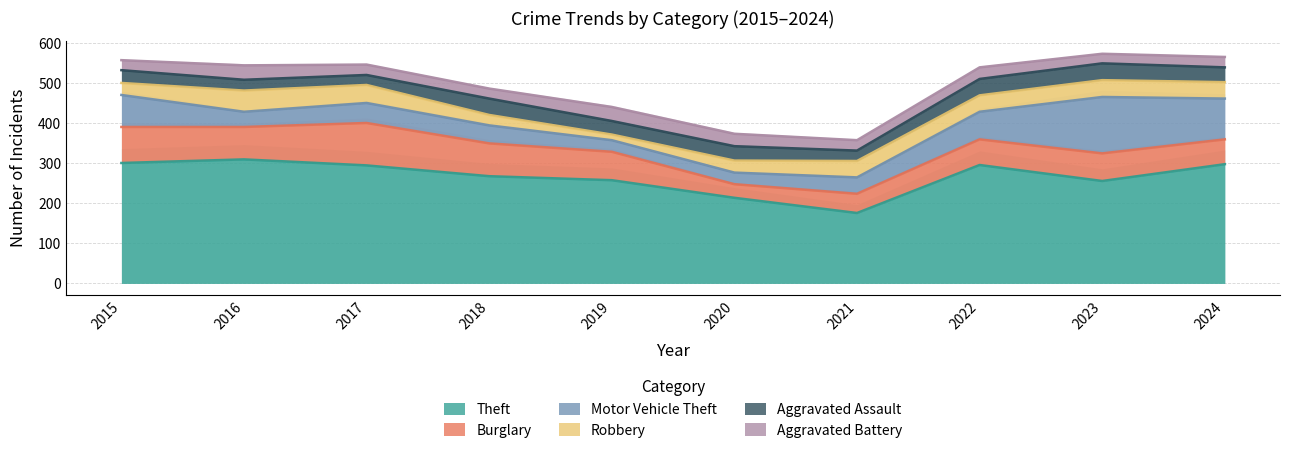

Is the value of Aggravated Battery at 2021 greater than the value of Robbery at 2017?

No